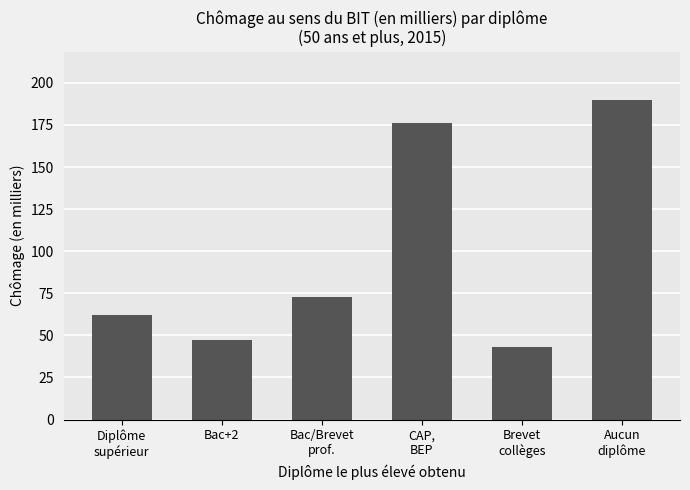

The chart shows a value of 14 at Brevet
collèges. True or false?

False